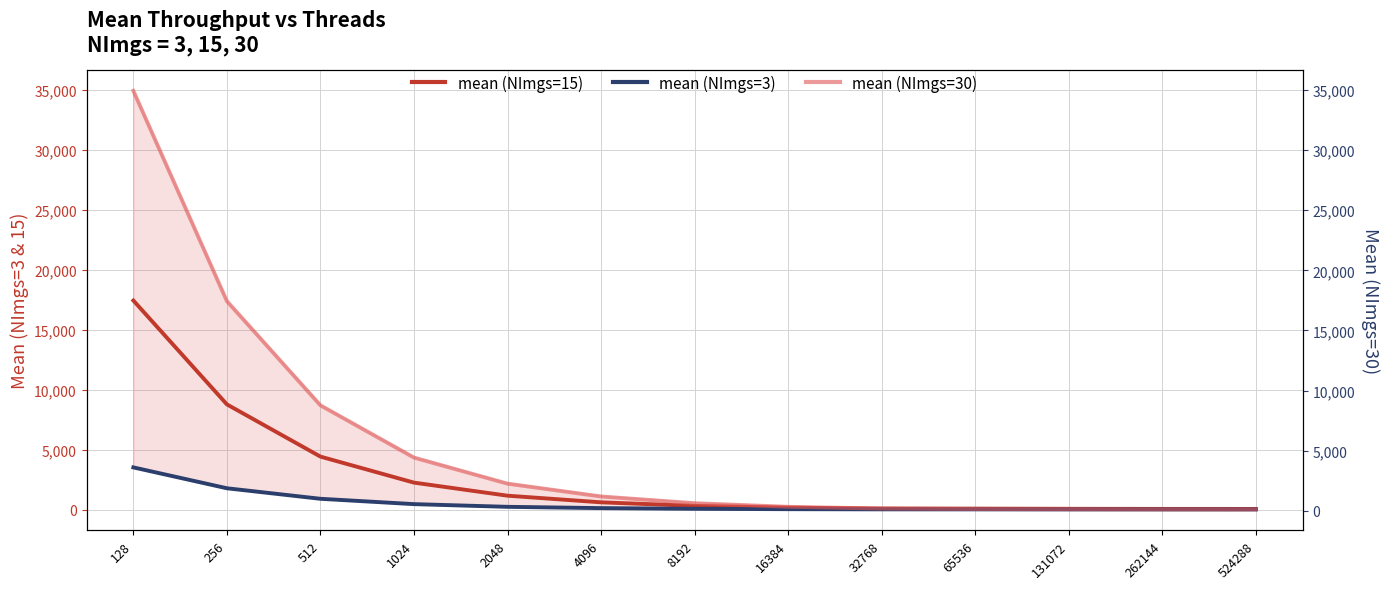

True or false: mean (NImgs=30) has a value of 14651.1 at 512.

False